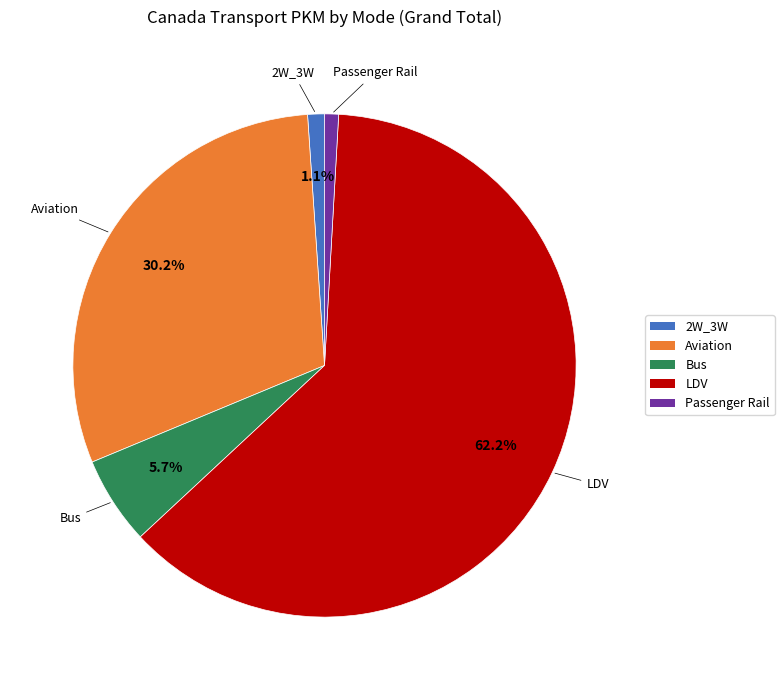

What is the ratio of the value at 2W_3W to the value at Bus?

0.2